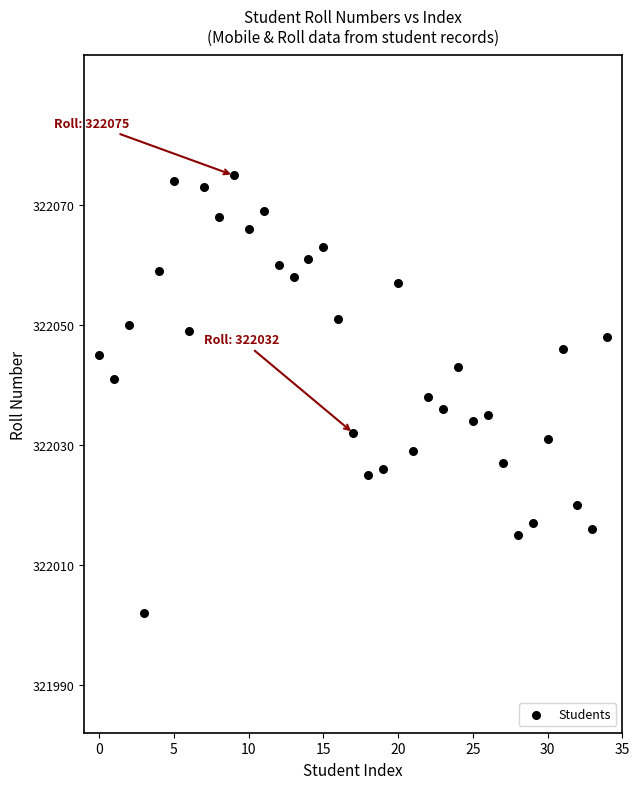

What is the range of Y values (max minus min)?

73